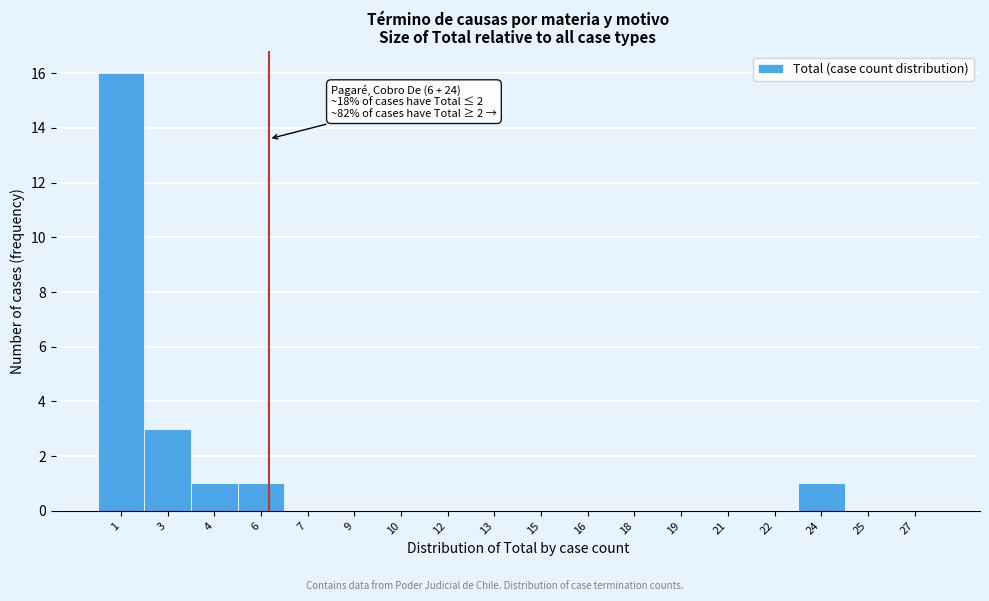

Over which range of the x-axis is the bar tallest?

0.5 to 2.0